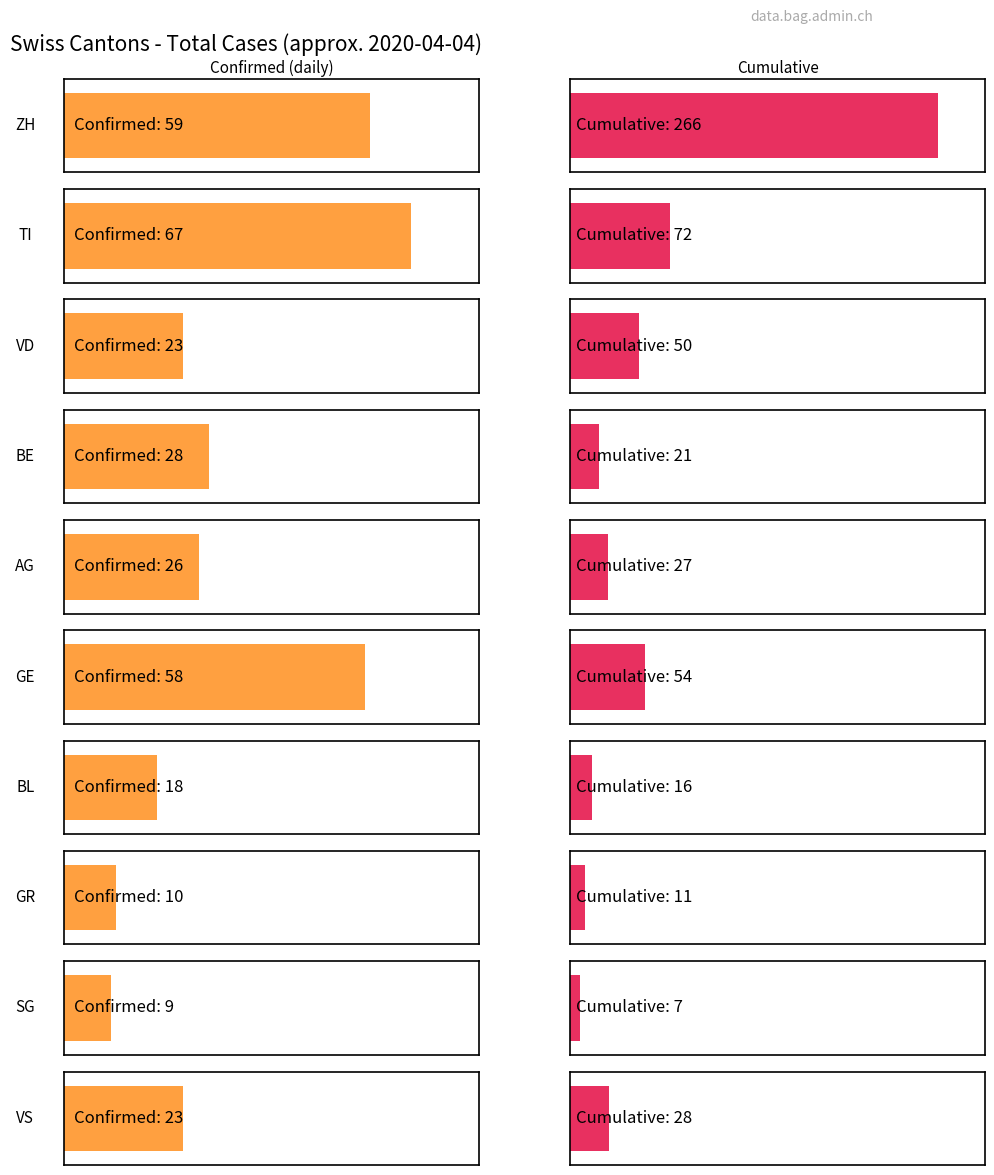

At which category is the sum across all series the highest?

ZH